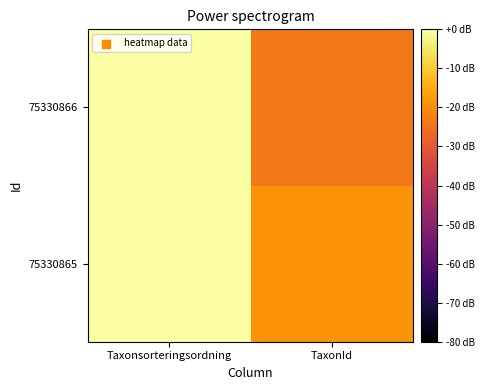

What is the difference between the highest and lowest values at TaxonId?

4.7